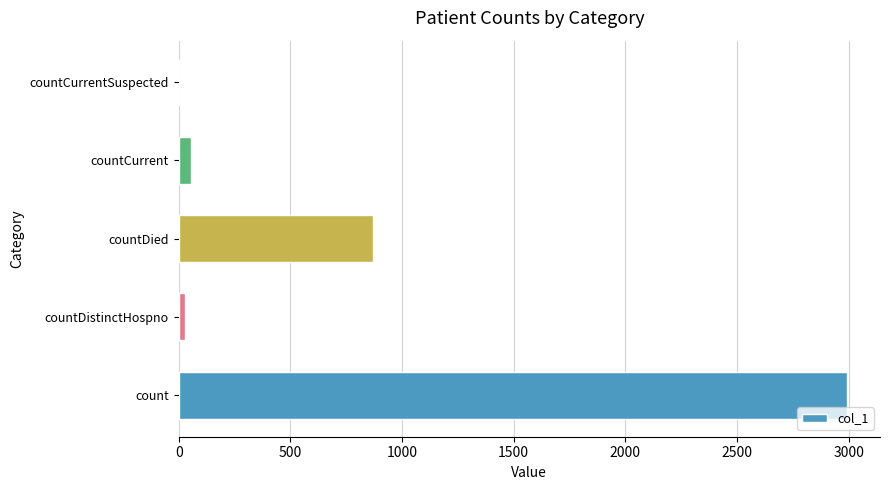

What is the sum of all values?

3950